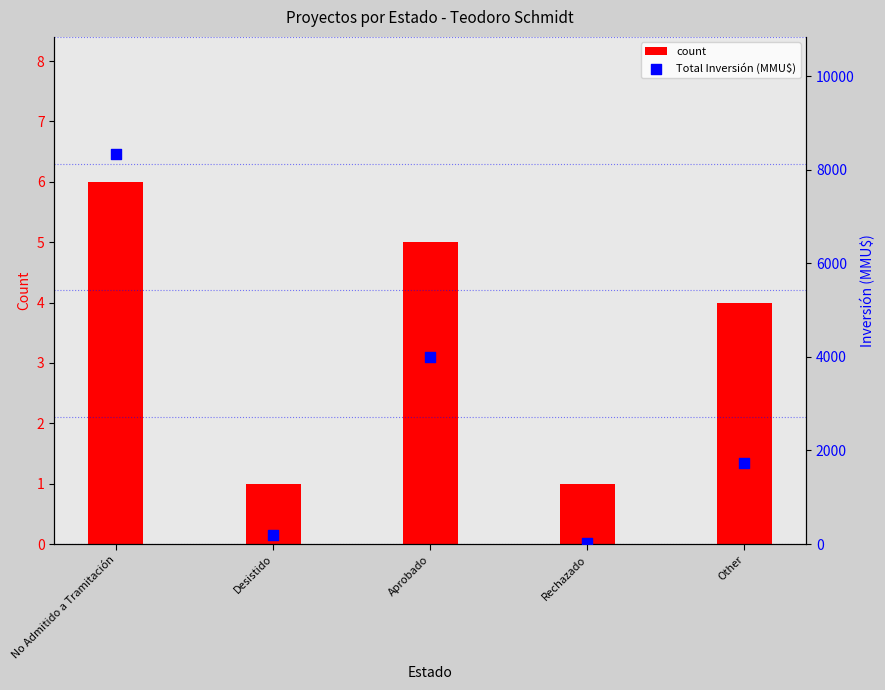

Which series contains the lowest Y value?

count